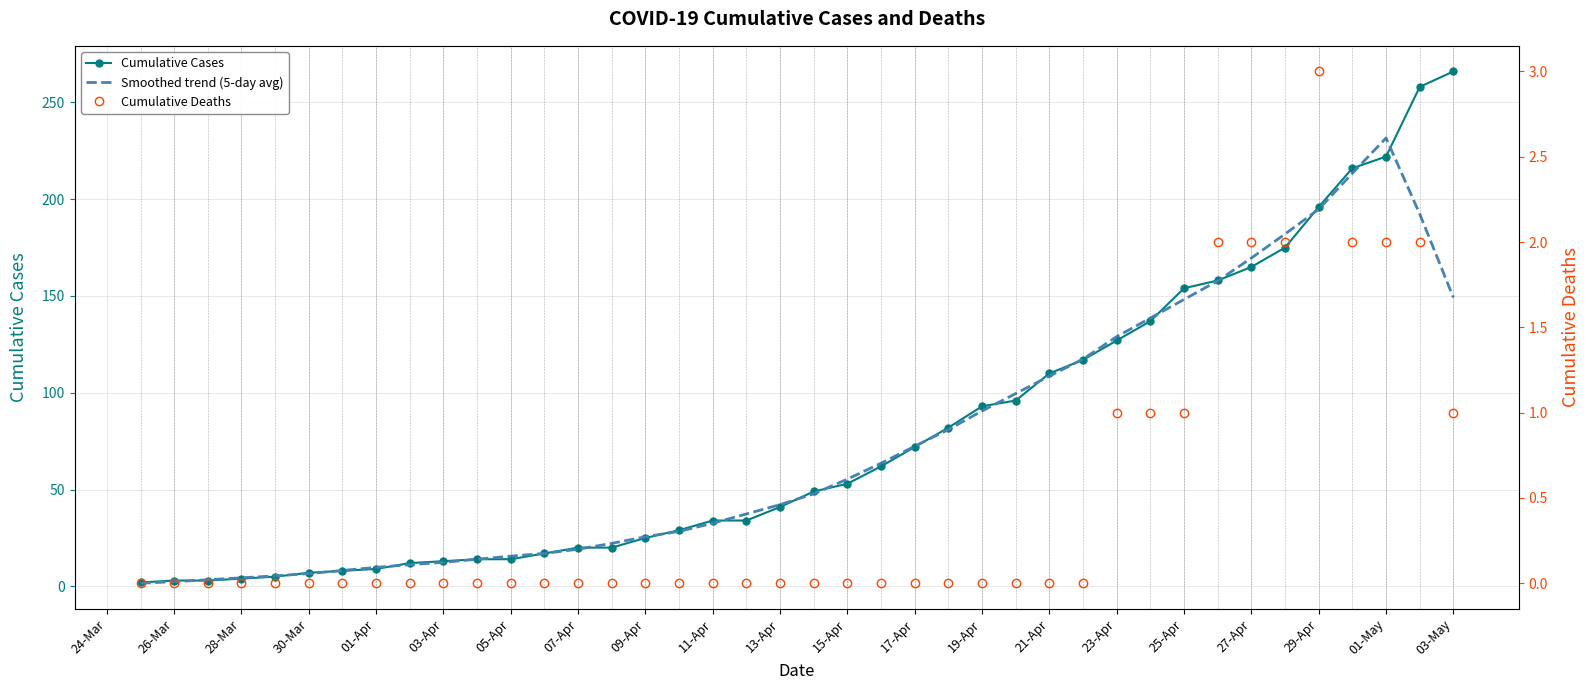

How many data points does each series have?

40